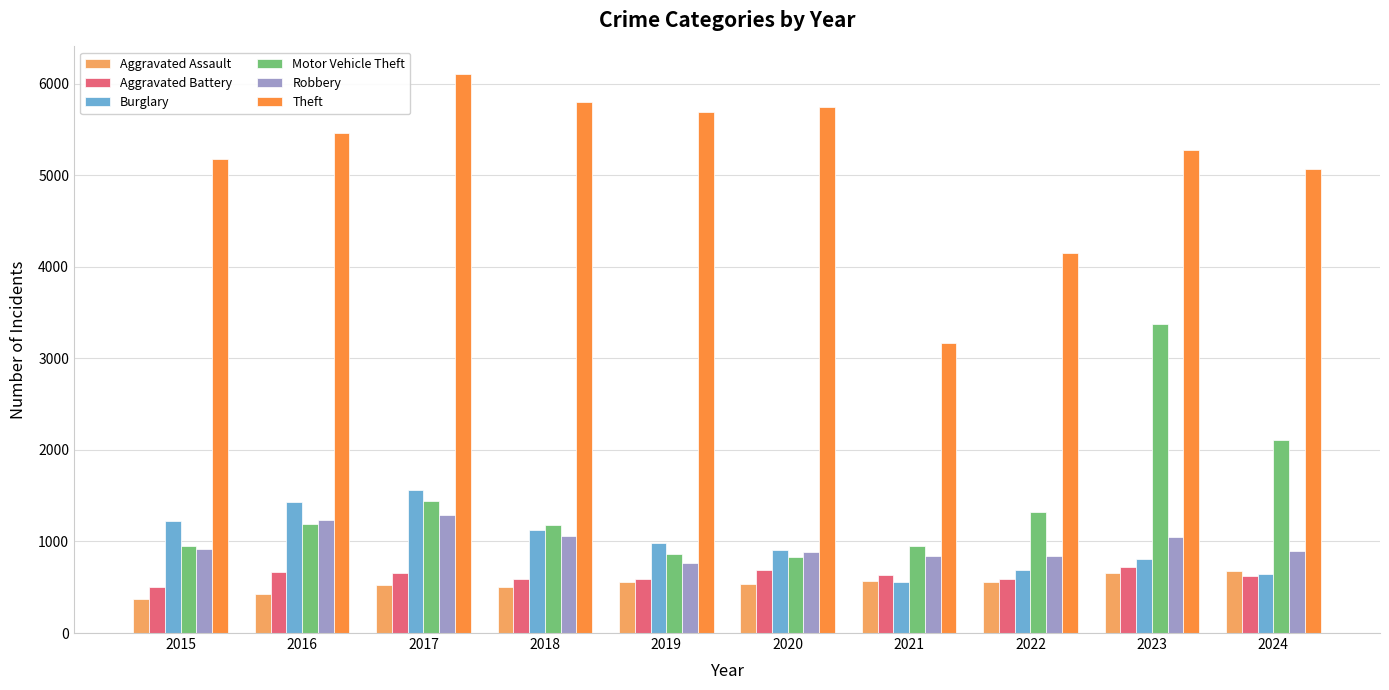

What is the smallest value displayed?

368